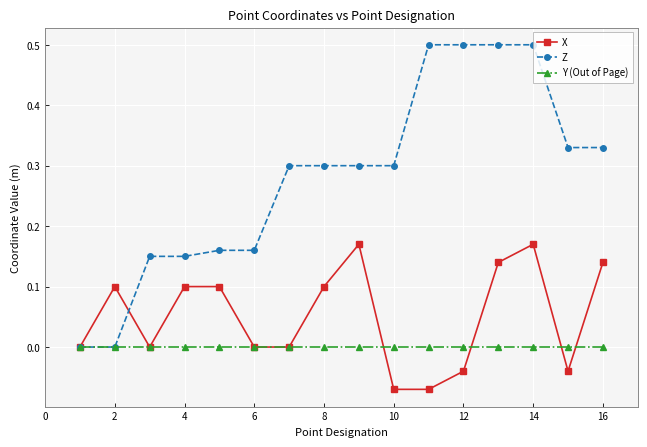

List the series in order of their overall mean, highest first.

Z, X, Y (Out of Page)